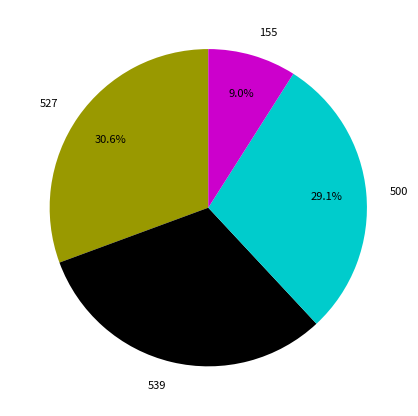

Which slice is the smallest?

155